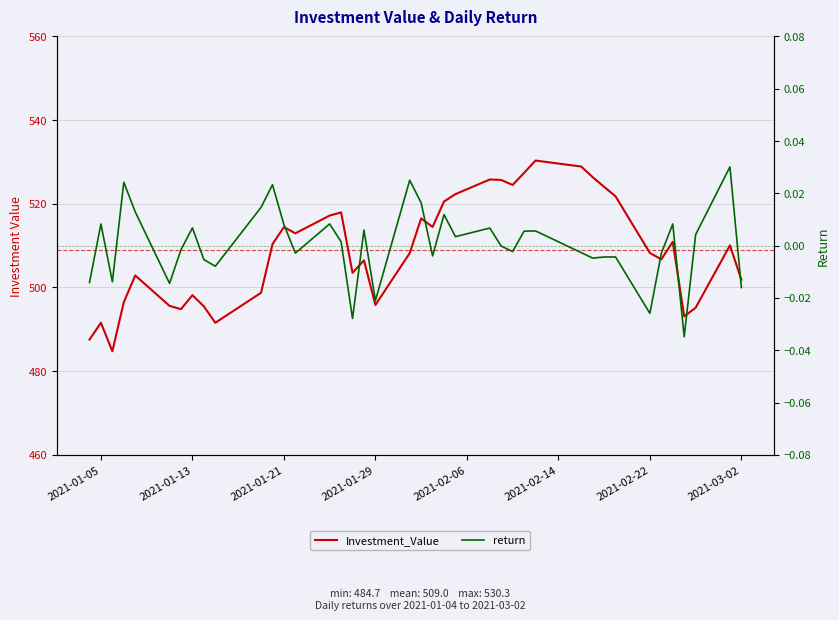

Which series has the widest spread of values?

Investment_Value